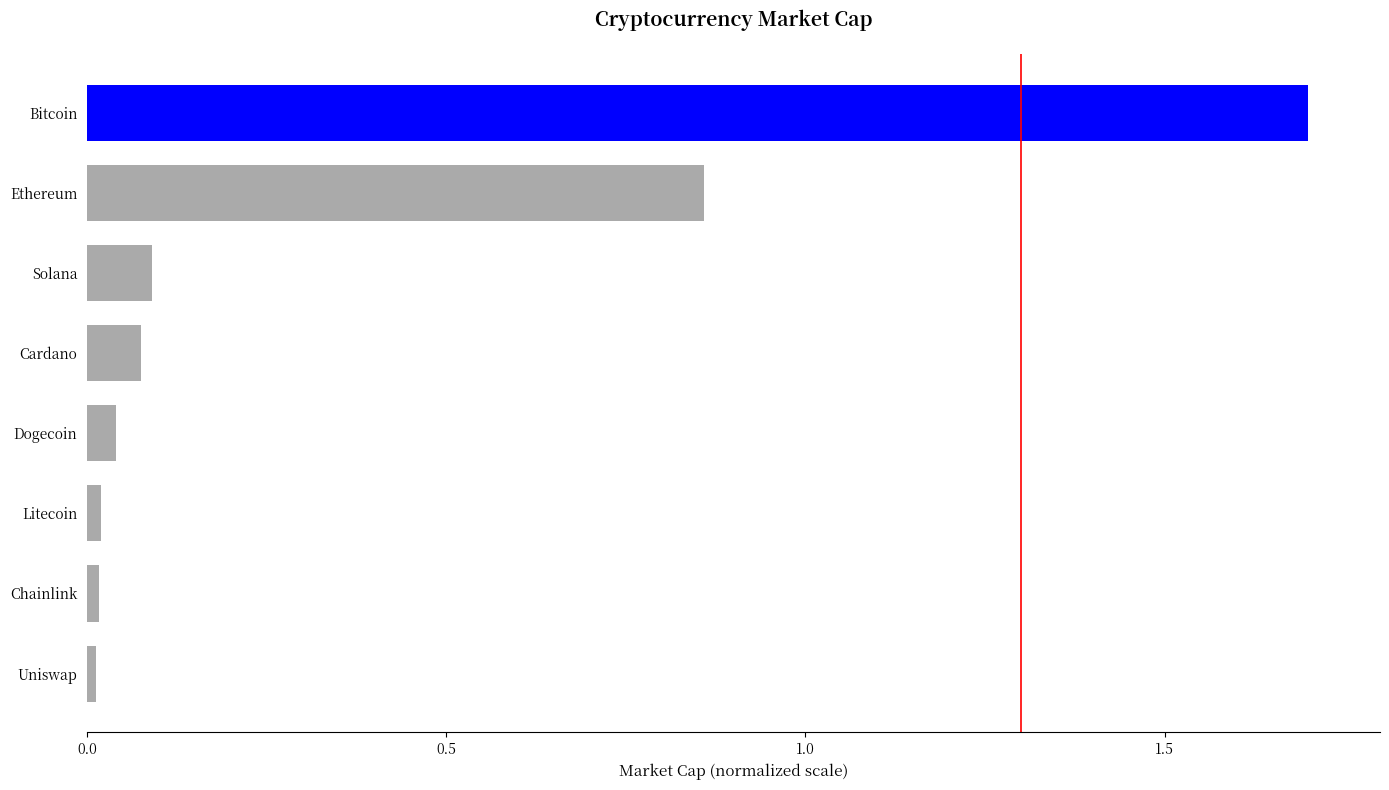

What is the sum of all values?

2.8